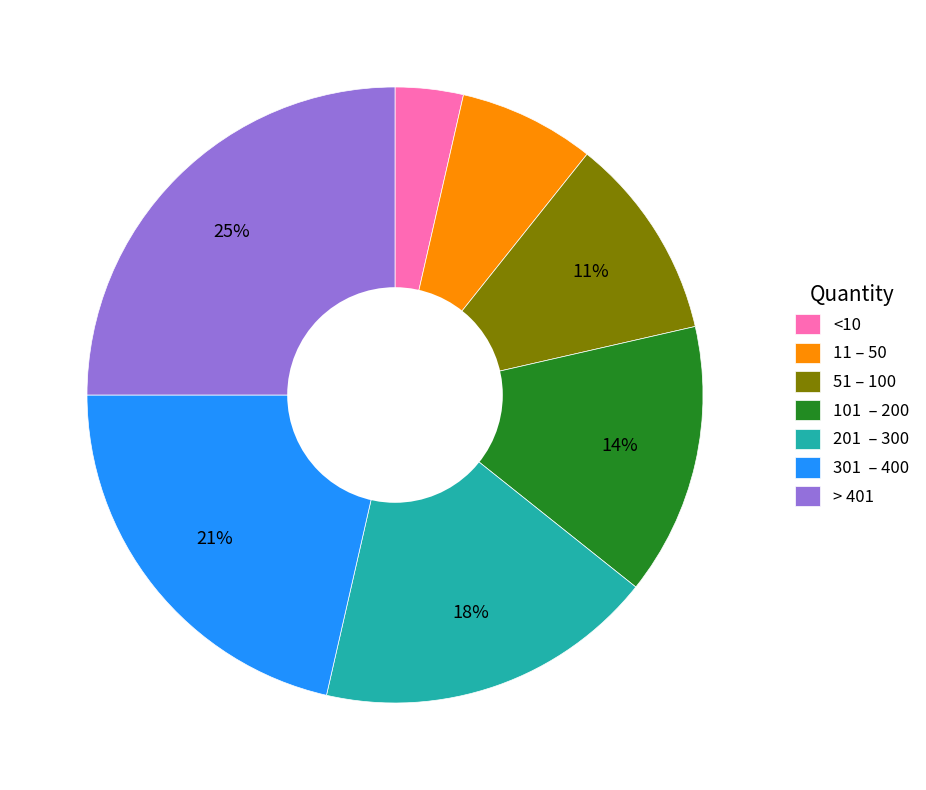

Which slice is the smallest?

<10